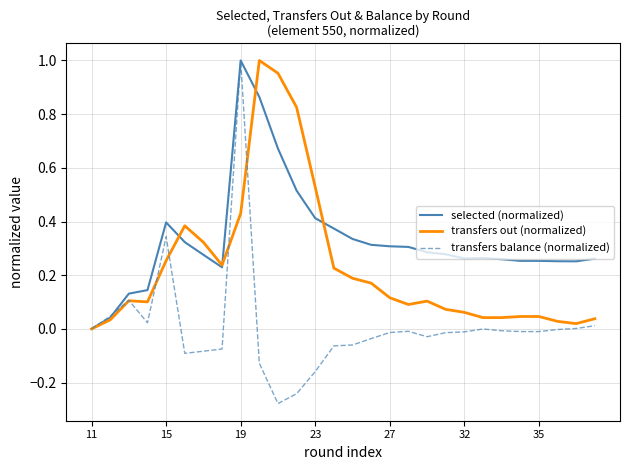

Rank the series by their average value, from highest to lowest.

selected (normalized), transfers out (normalized), transfers balance (normalized)